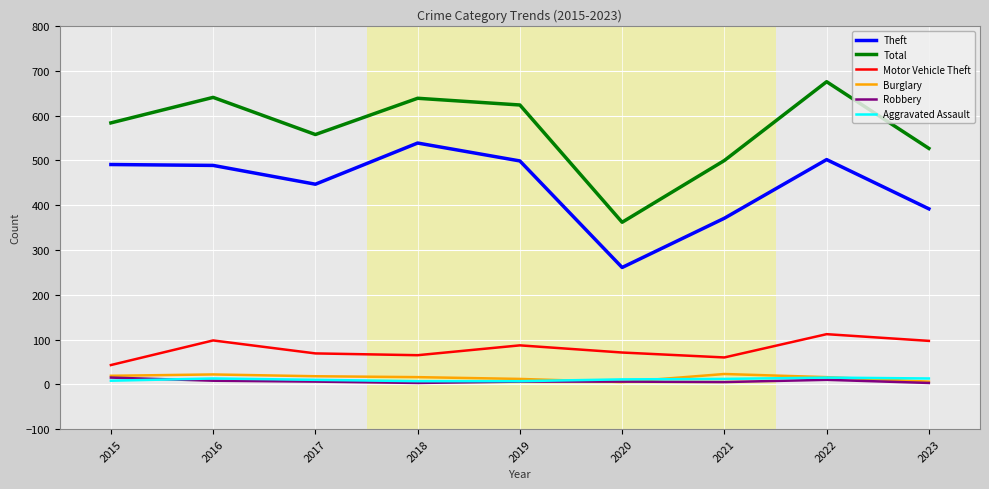

Where does the Robbery series first go above 6?

2015